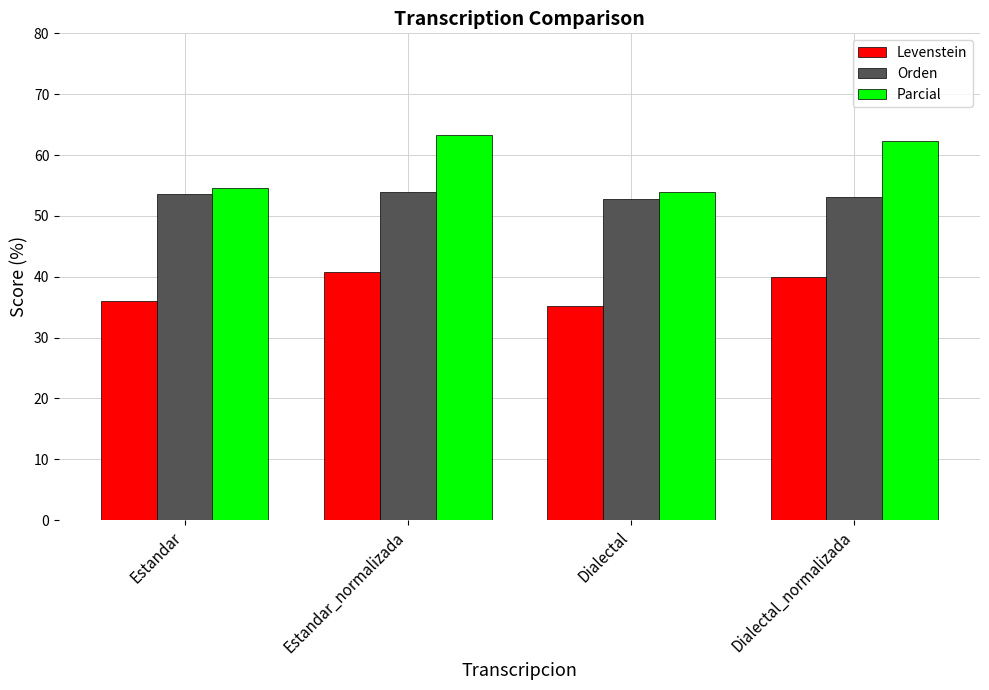

What are all the series names shown in the legend?

Levenstein, Orden, Parcial